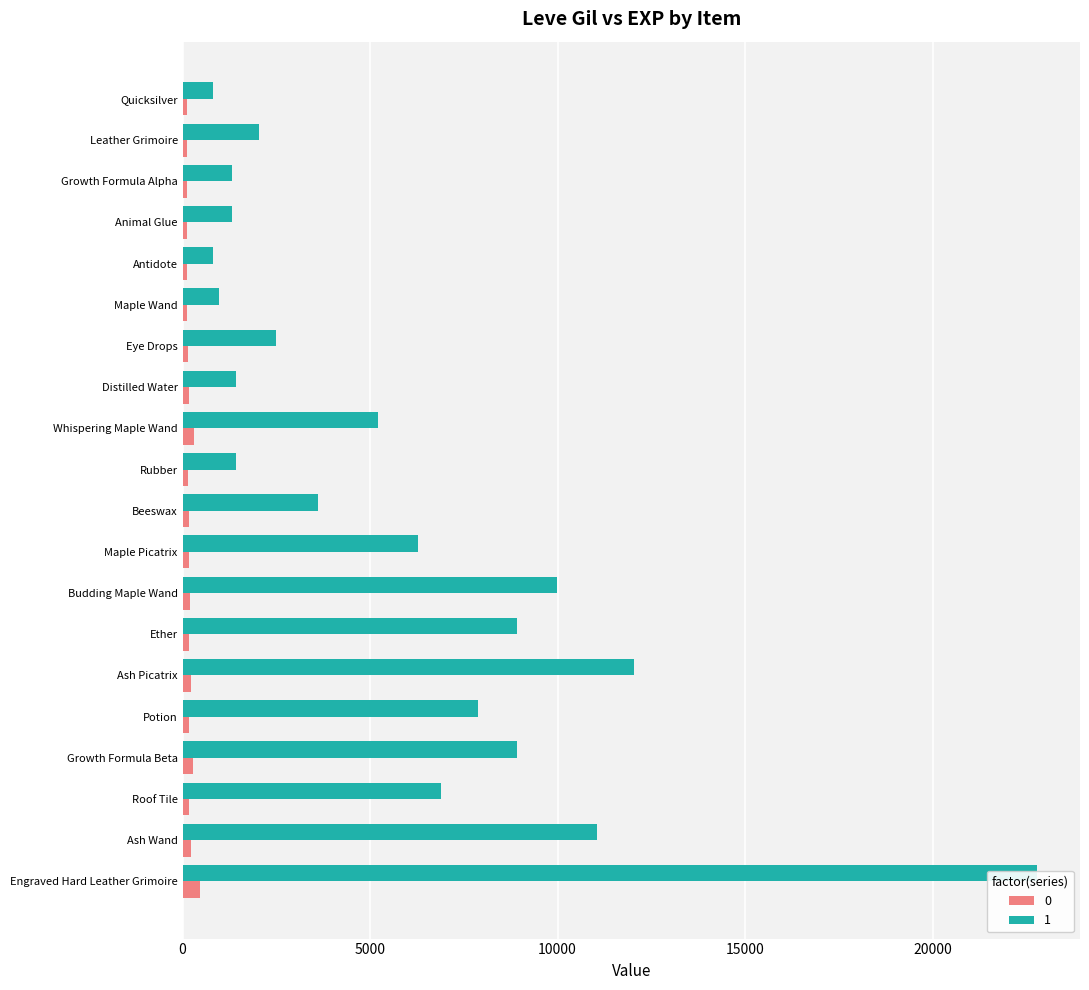

Is the value of 0 at Distilled Water greater than the value of 1 at Maple Wand?

No